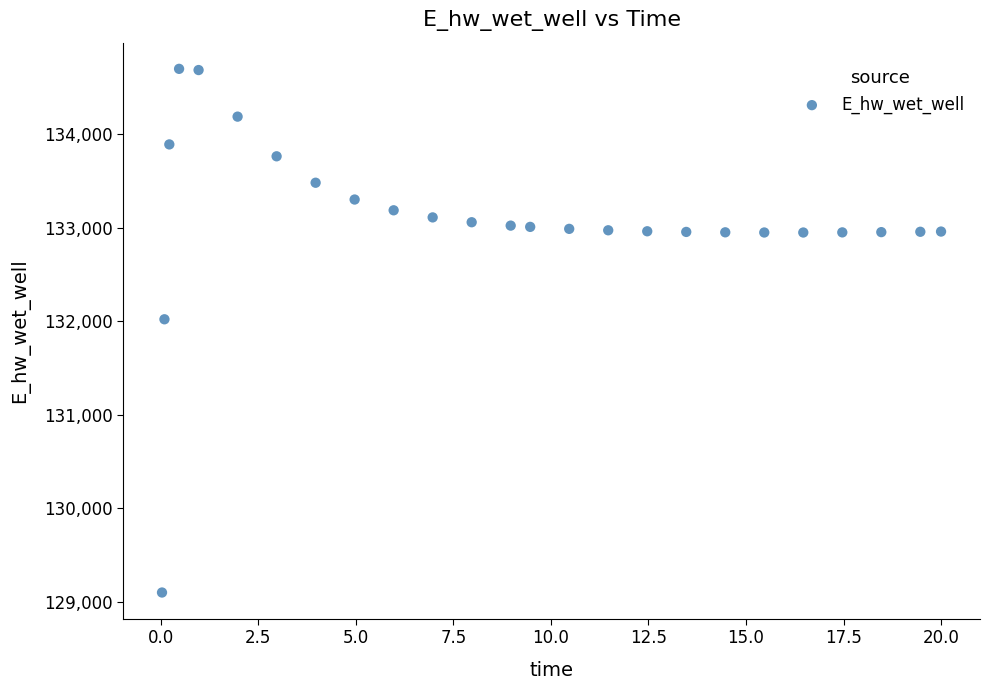

What Y value in the scatter plot is closest to 131897?

132019.5